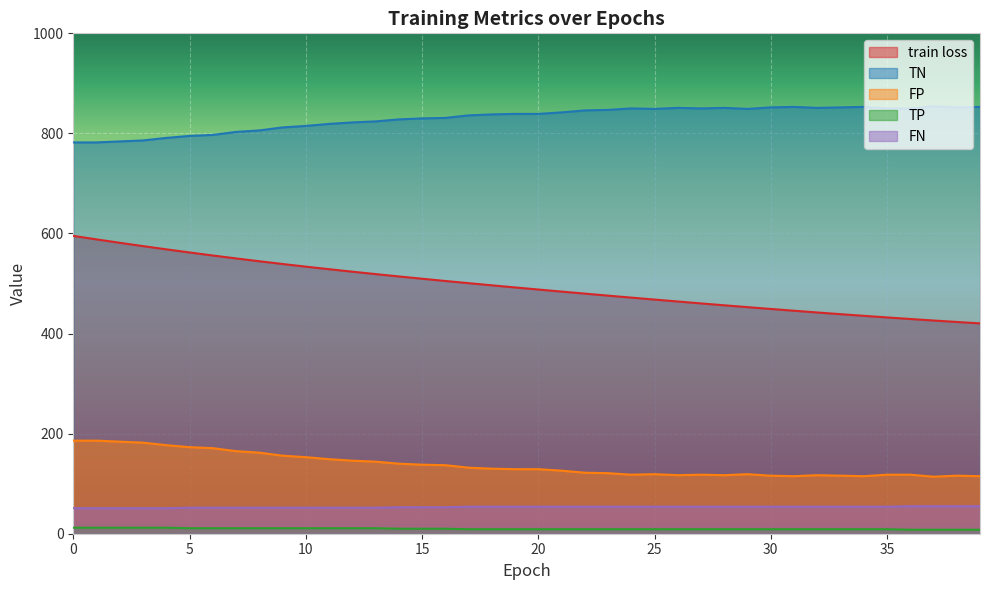

How many categories are shown in the chart?

40